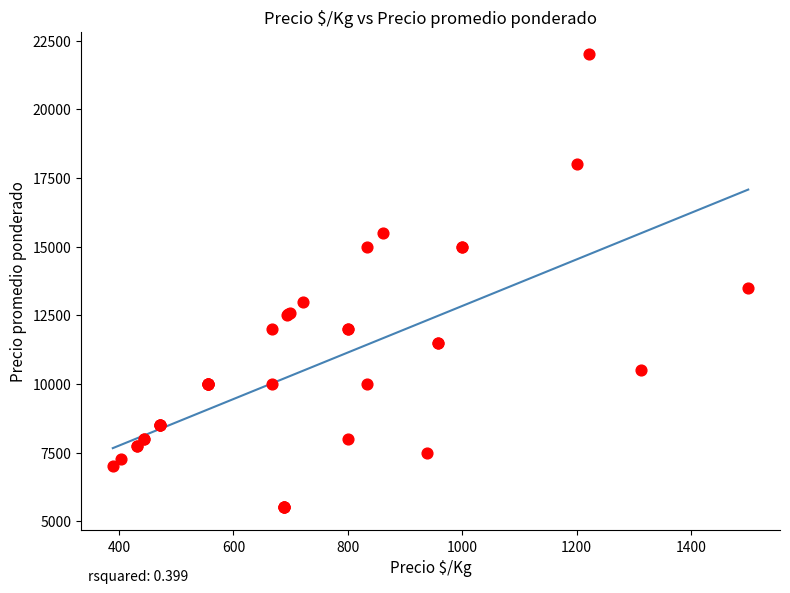

What Y value in the scatter plot is closest to 13750?

13500